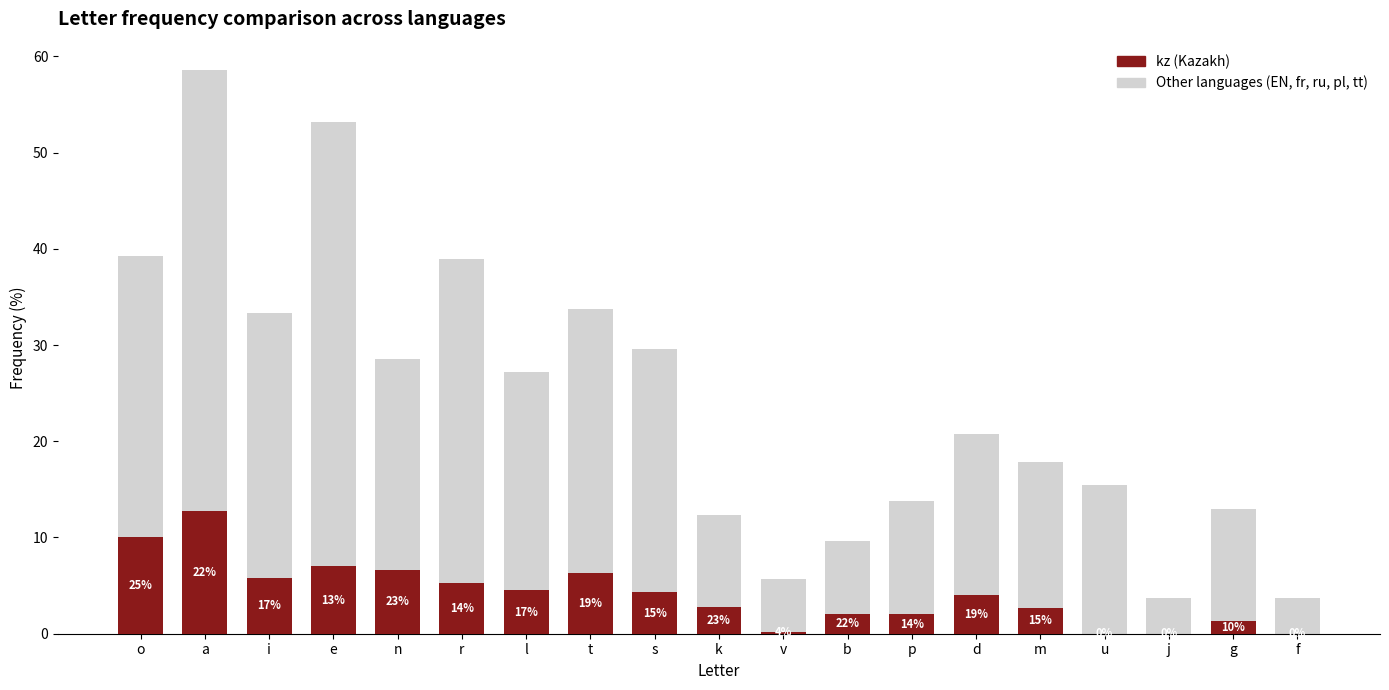

Reading left to right, extract all data points from this chart.

Other languages: o=39.3	a=58.6	i=33.3	e=53.2	n=28.6	r=38.9	l=27.2	t=33.7	s=29.6	k=12.3	v=5.7	b=9.6	p=13.8	d=20.8	m=17.8	u=15.5	j=3.7	g=13.0	f=3.7
kz: o=10.0	a=12.8	i=5.8	e=7.0	n=6.6	r=5.3	l=4.5	t=6.3	s=4.3	k=2.8	v=0.2	b=2.1	p=2.0	d=4.0	m=2.7	u=0.0	j=0.0	g=1.3	f=0.0